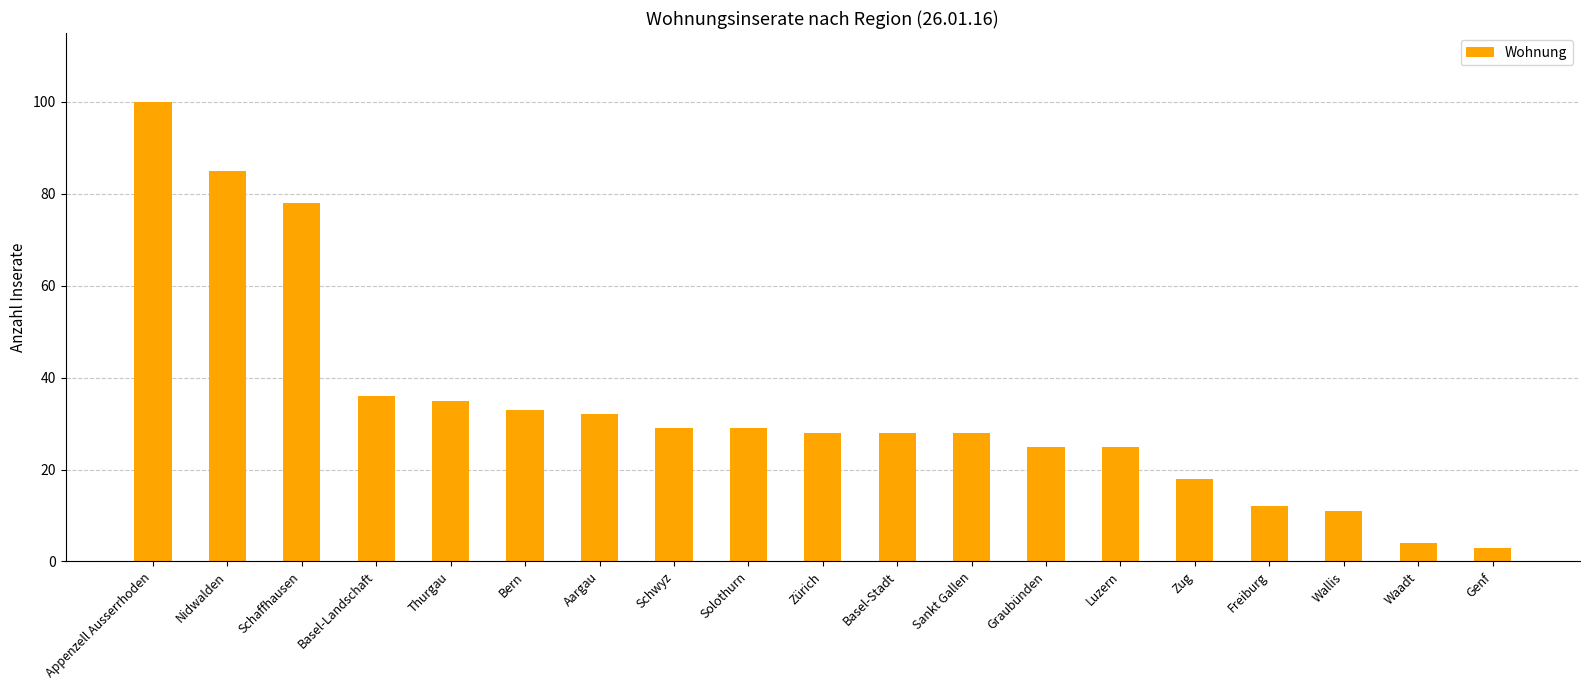

At which label is the value closest to 51?

Basel-Landschaft